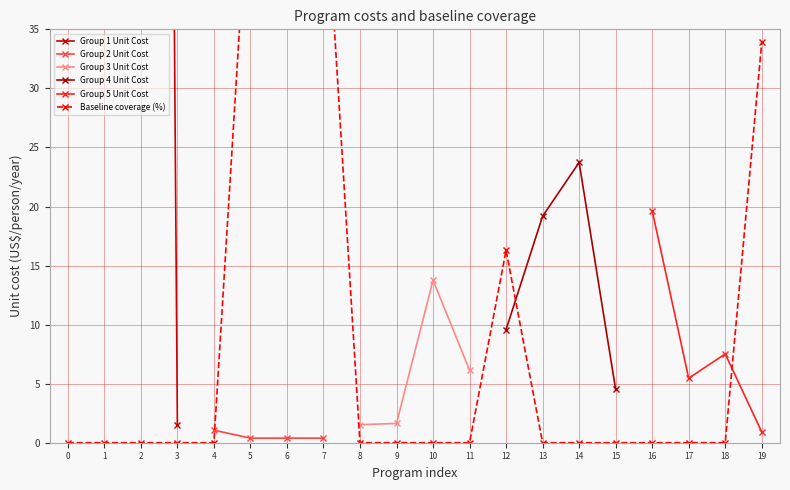

True or false: unit_cost has a value of 0.1 at 6.

False